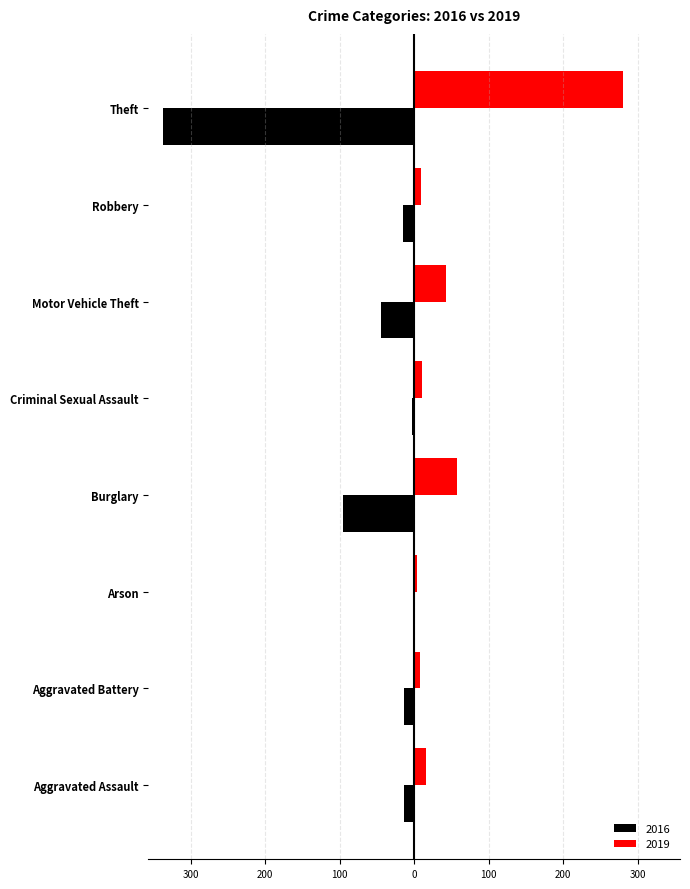

Reading left to right, what are all the values shown in this chart?

2019: Aggravated Assault=16	Aggravated Battery=8	Arson=4	Burglary=58	Criminal Sexual Assault=10	Motor Vehicle Theft=43	Robbery=9	Theft=281
2016: Aggravated Assault=-13	Aggravated Battery=-13	Arson=0	Burglary=-96	Criminal Sexual Assault=-3	Motor Vehicle Theft=-44	Robbery=-15	Theft=-337